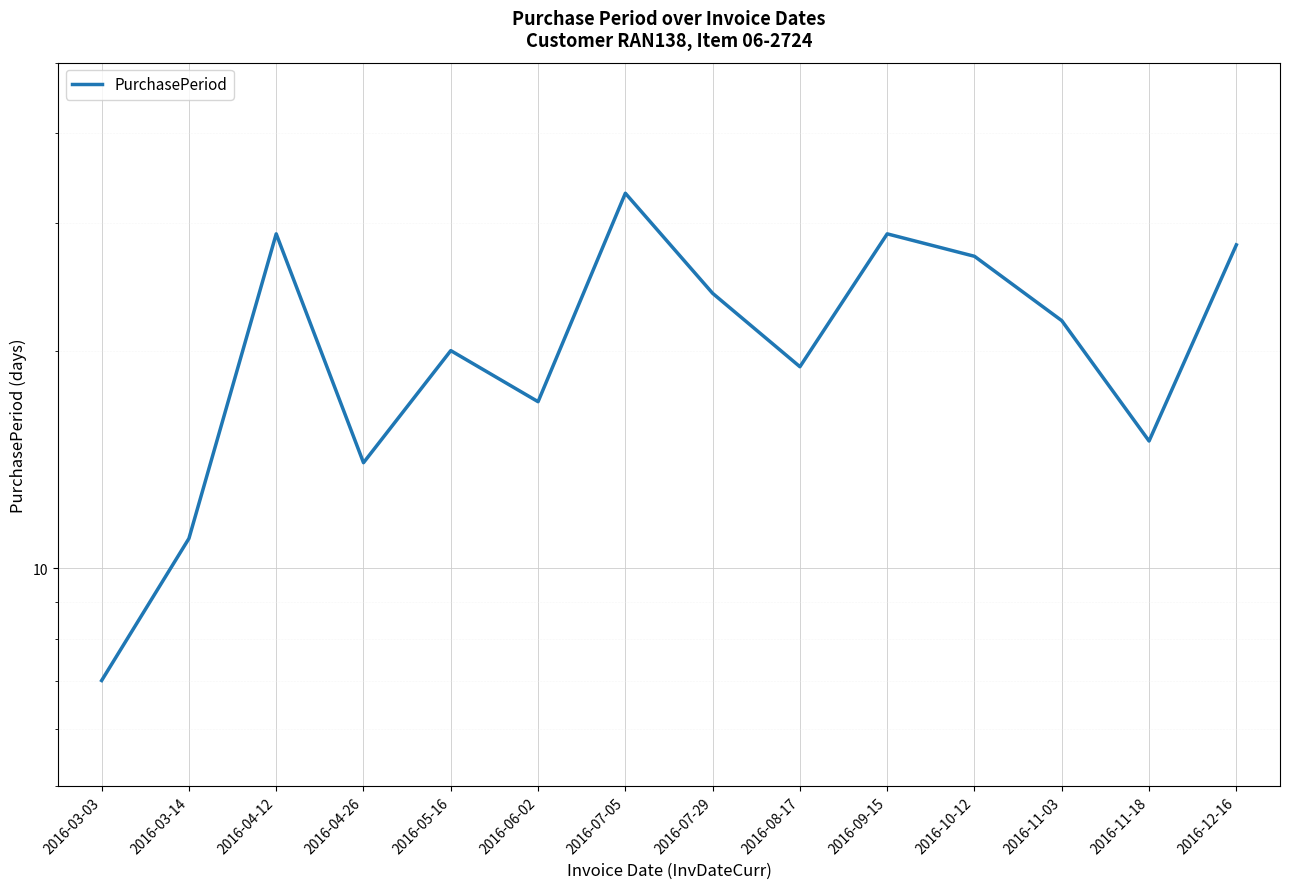

What is the label of the 1st point from the left?

2016-03-03